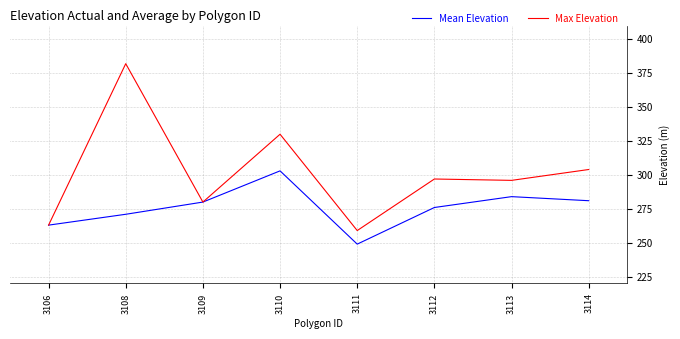

What is the greatest value displayed?

382